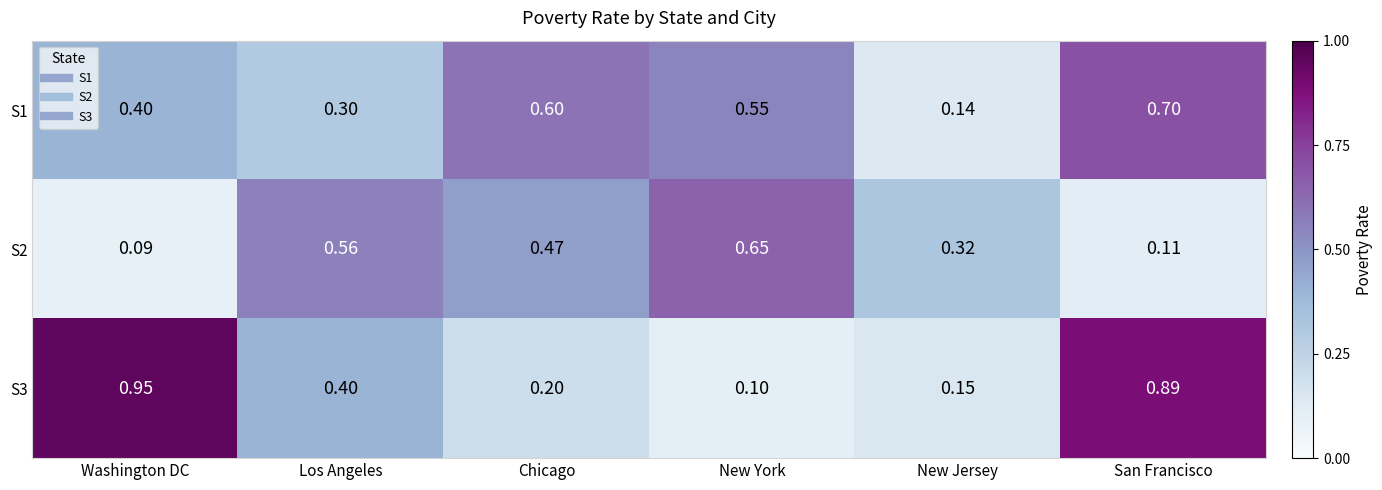

At which label does S1 reach its peak?

San Francisco